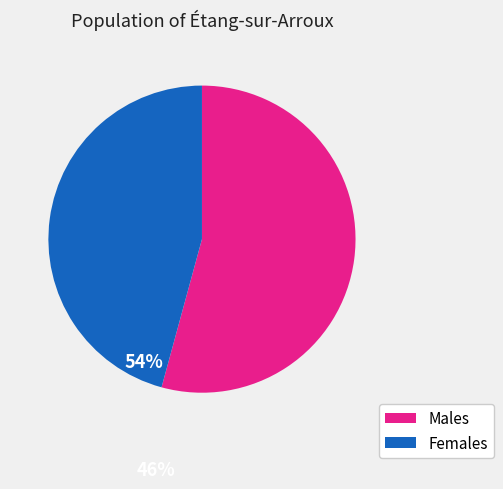

Is it true that Males is 54% of the pie?

True